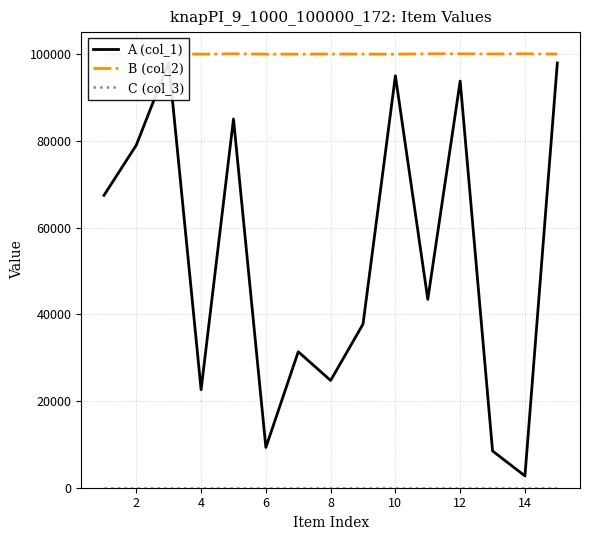

Reading left to right, what are all the values shown in this chart?

A (col_1): 67437	79041	98134	22608	85070	9292	31364	24745	37750	95026	43455	93809	8482	2722	97975
B (col_2): 100031	100010	100052	100010	100094	100014	100008	100037	100017	100009	100099	100098	100051	100095	100037
C (col_3): 1	1	1	1	1	1	1	1	1	1	1	1	1	1	1